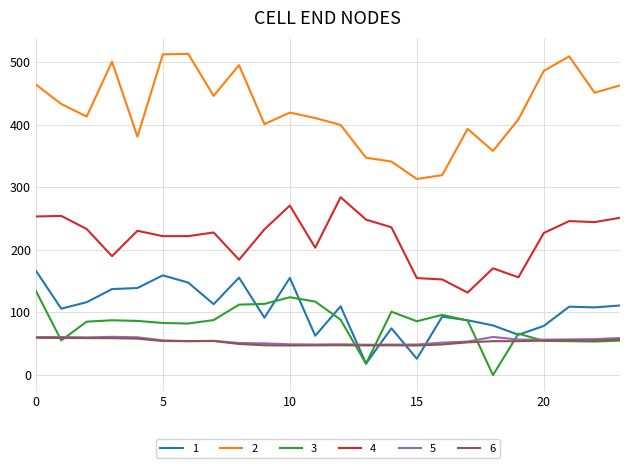

True or false: 2 and 4 intersect in this chart.

False